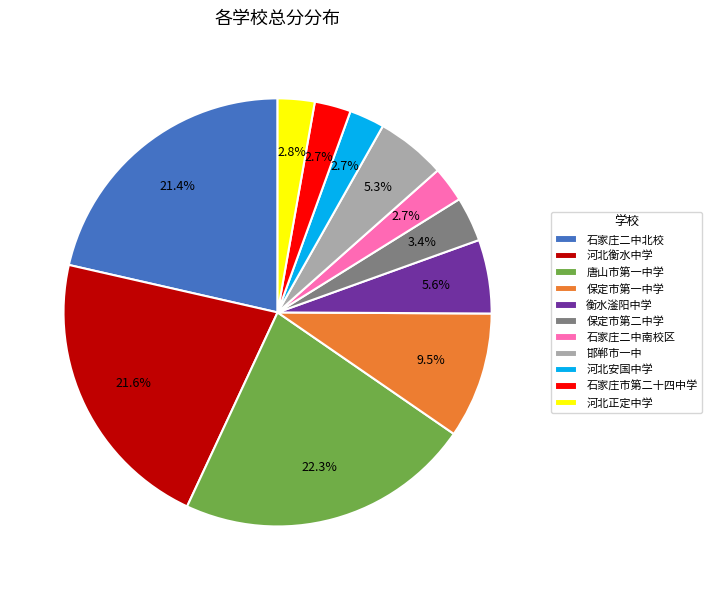

Approximately how many times larger is the value at 石家庄市第二十四中学 compared to 保定市第二中学?

0.8